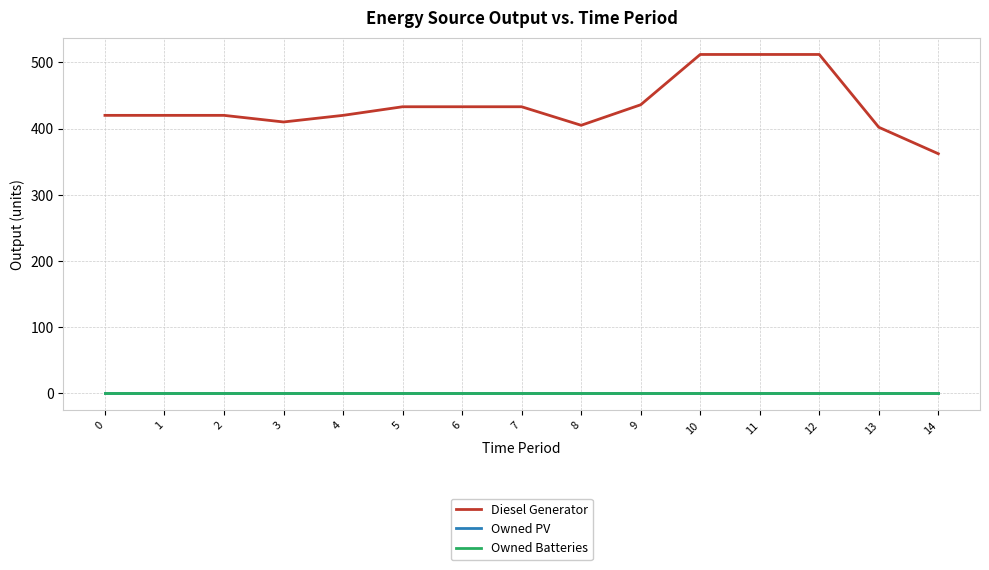

What is the value of the Diesel Generator point at the 13th from the left?

512